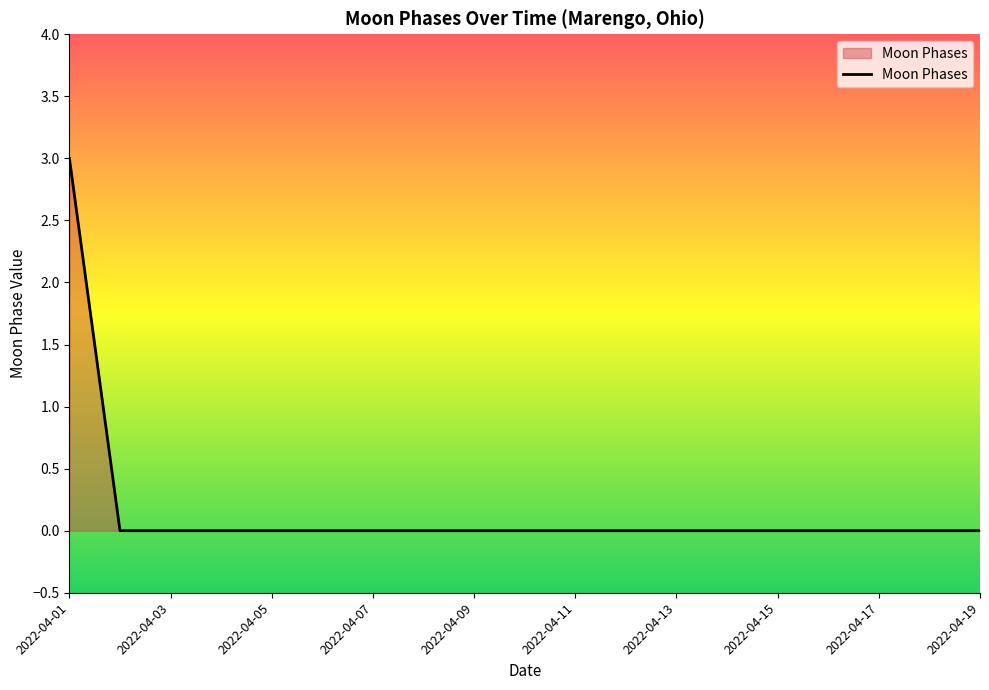

How many lines are shown in the chart?

1